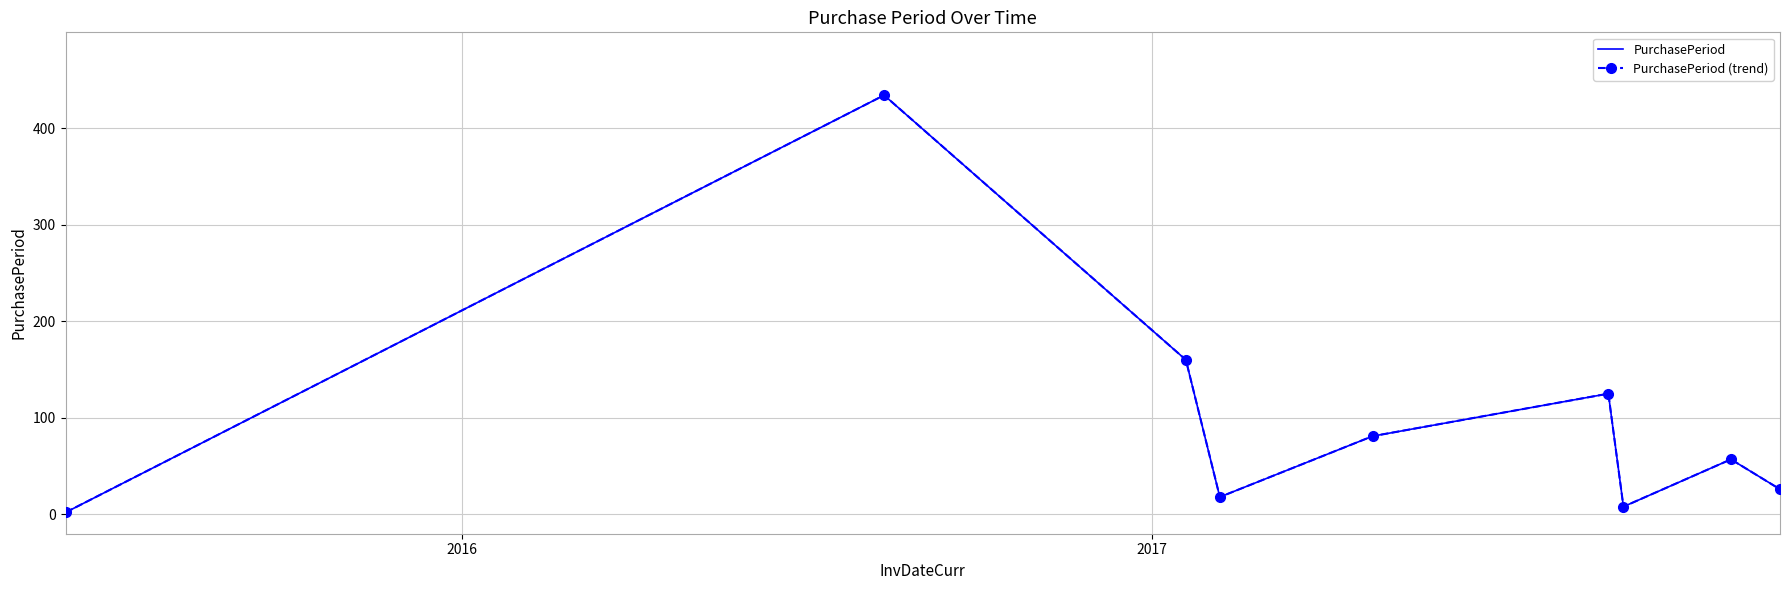

Which series has the largest total across all categories?

PurchasePeriod